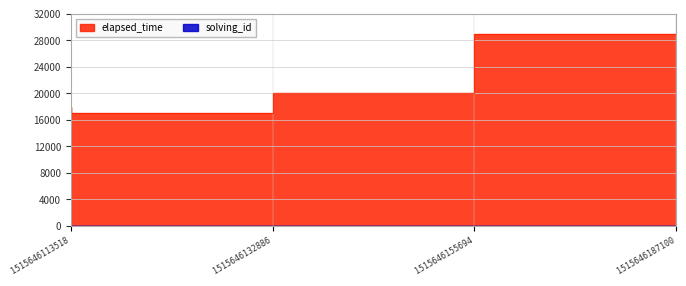

Reading left to right, what are all the values shown in this chart?

solving_id: 1	2	3	4
elapsed_time: 18000	17000	20000	29000